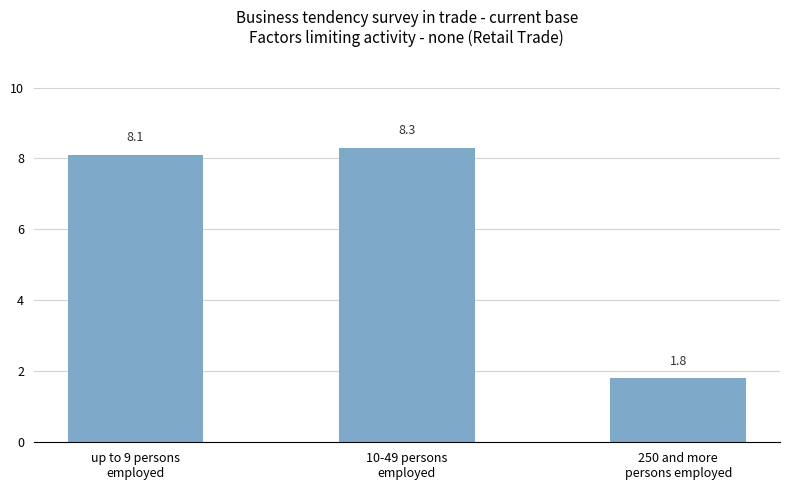

Reading left to right, extract all data points from this chart.

up to 9 persons
employed=8.1	10-49 persons
employed=8.3	250 and more
persons employed=1.8